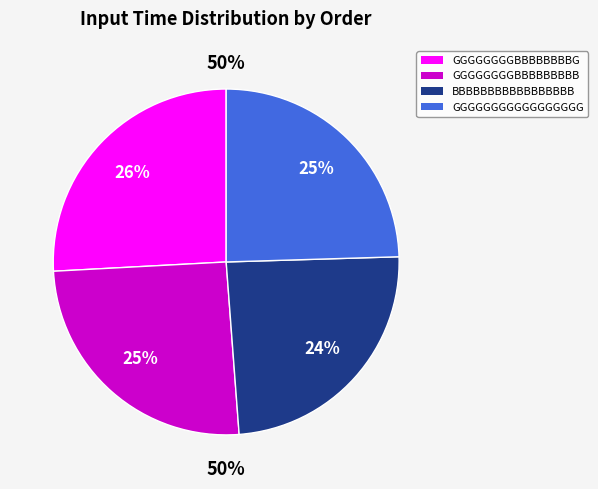

Rank the categories by value from lowest to highest.

BBBBBBBBBBBBBBBBB, GGGGGGGGGGGGGGGGG, GGGGGGGGBBBBBBBBB, GGGGGGGGBBBBBBBBG